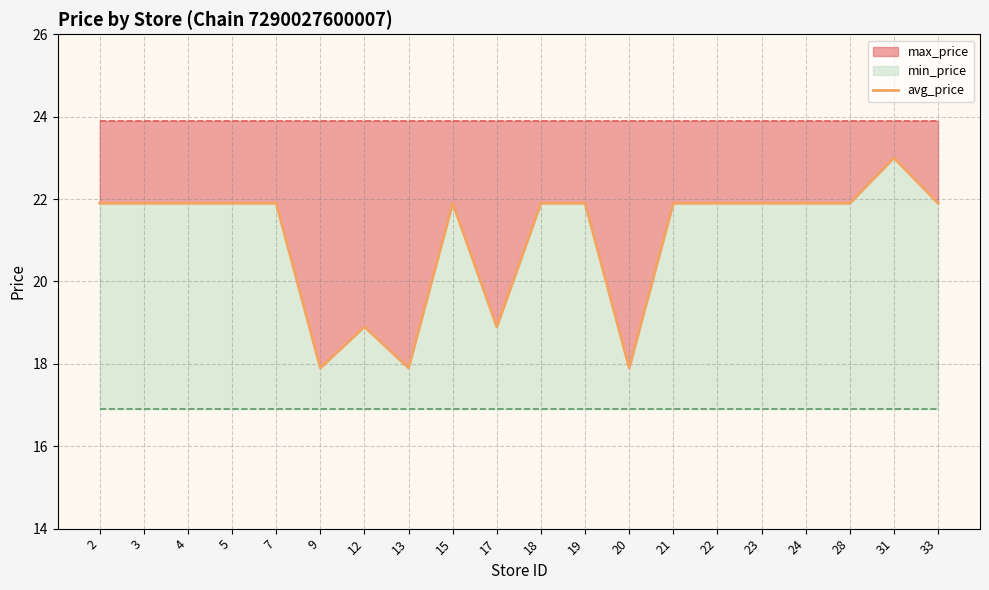

Which category has the highest value across all series?

31